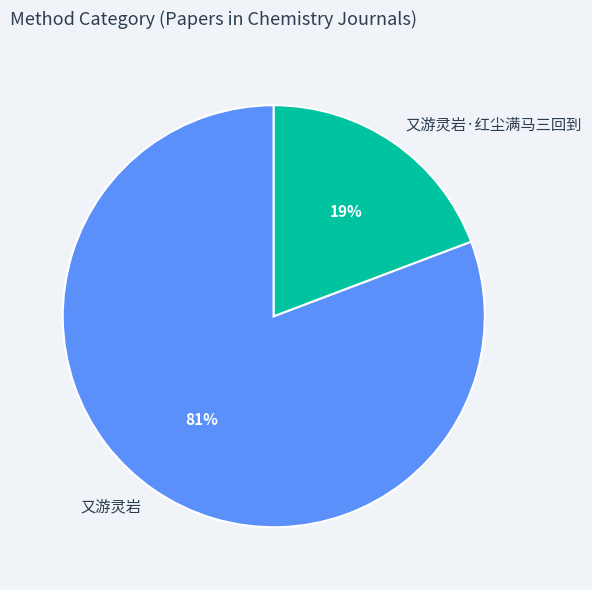

Which category has the smallest portion of the pie?

又游灵岩·红尘满马三回到